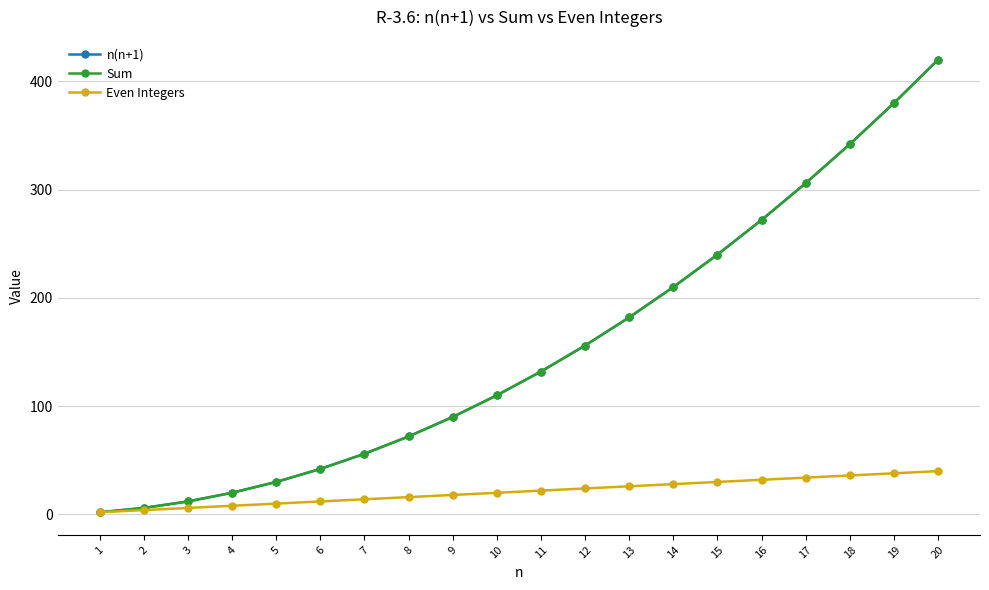

Is it true that n(n+1) equals 2 at 1?

True